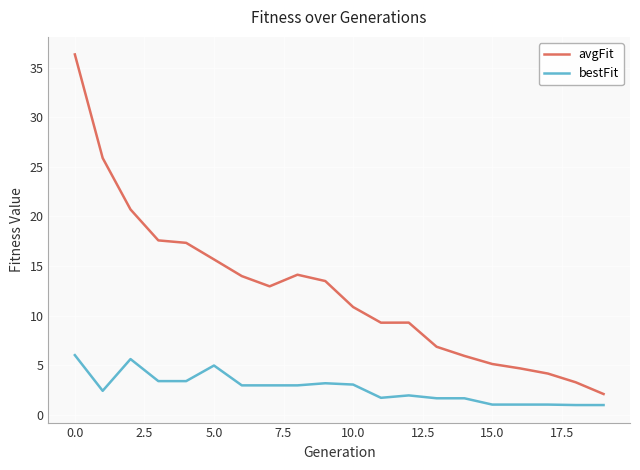

Which series has the largest range (max minus min)?

avgFit